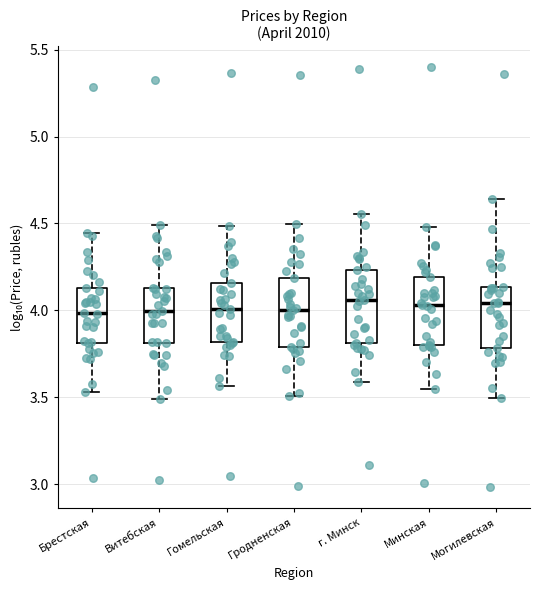

Where does the median line of the box for г. Минск sit on the y-axis? The values are not printed on the chart, so give them approximately, as read against the axis.

4.05